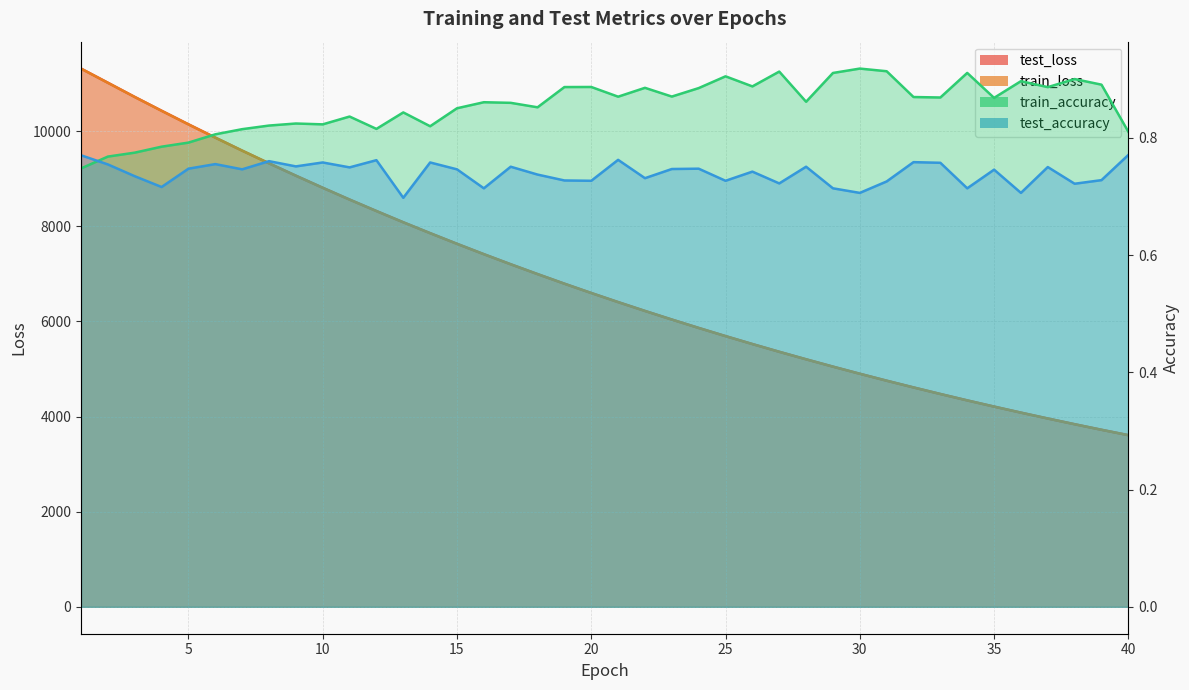

True or false: test_loss and test_accuracy cross at least once.

False